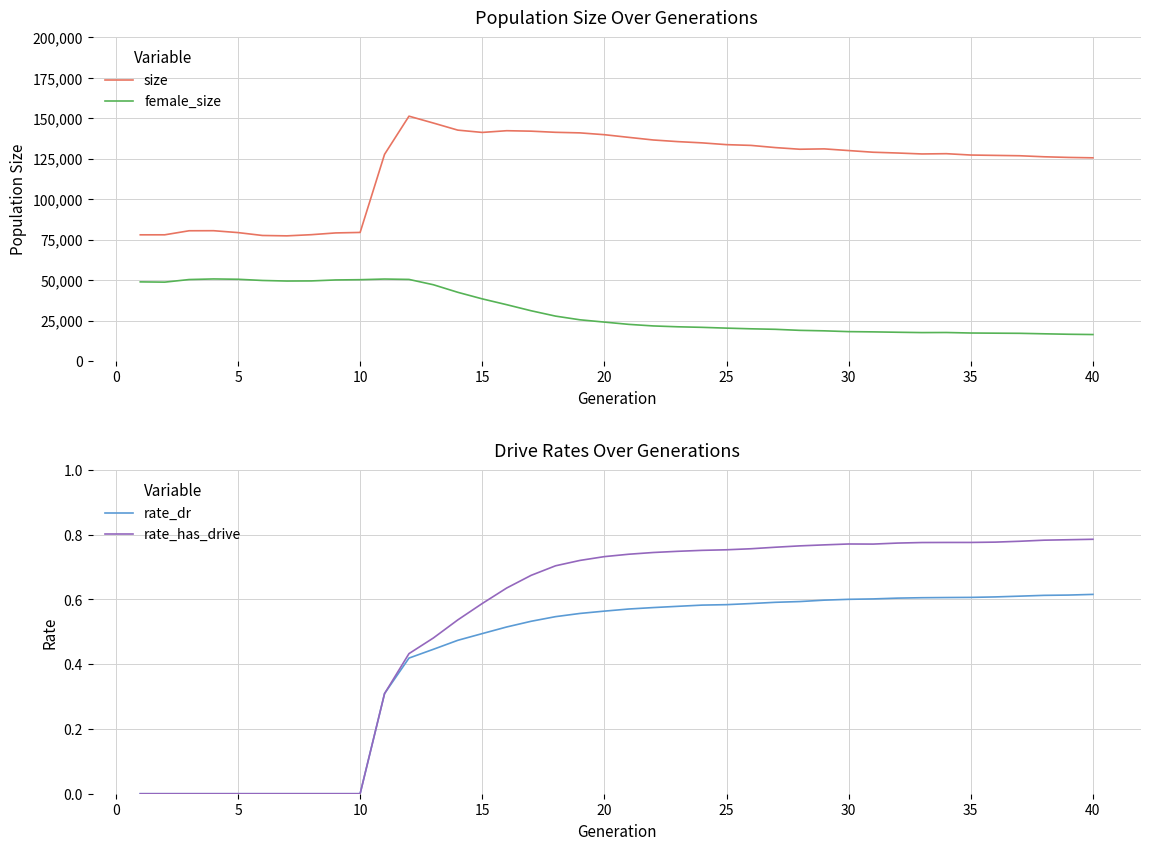

Is this an area chart (filled region under the line)?

No